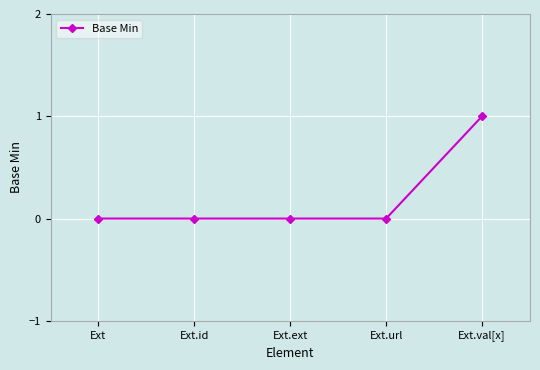

What is the label of the 3rd point from the left?

Ext.ext